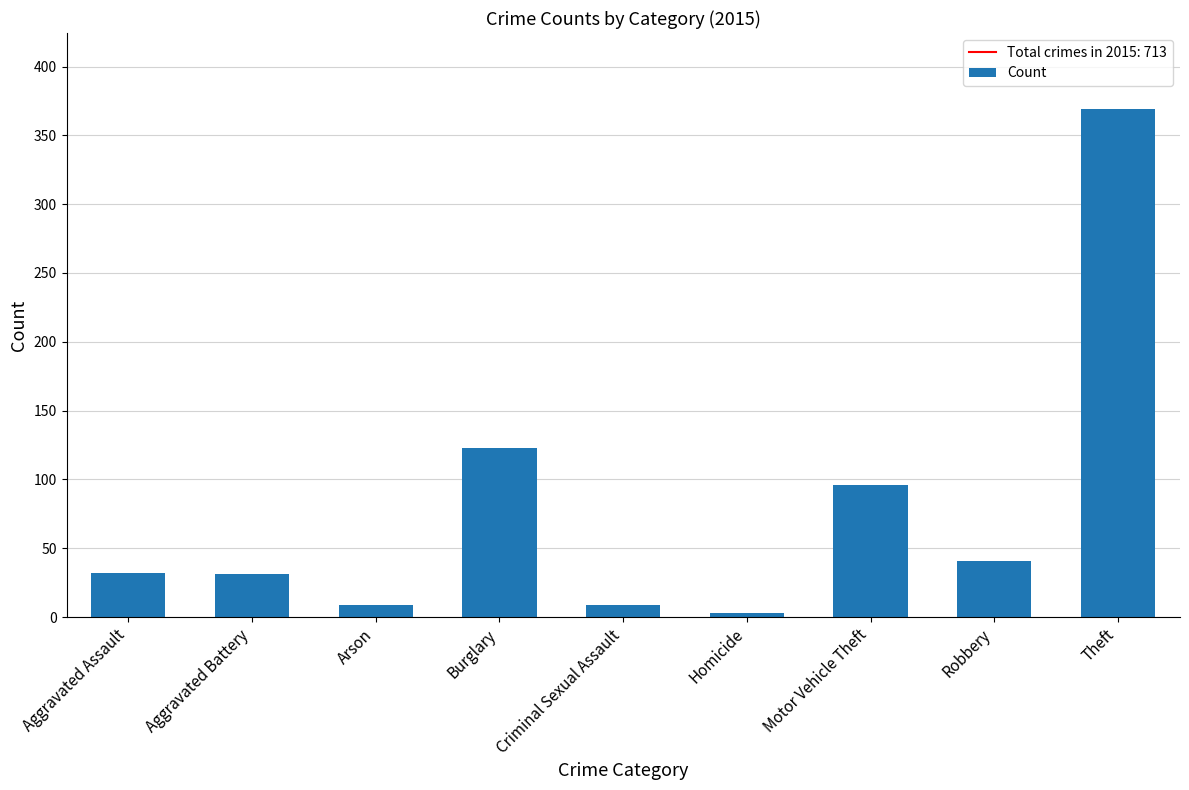

What is the sum of the values at Criminal Sexual Assault and Robbery?

50